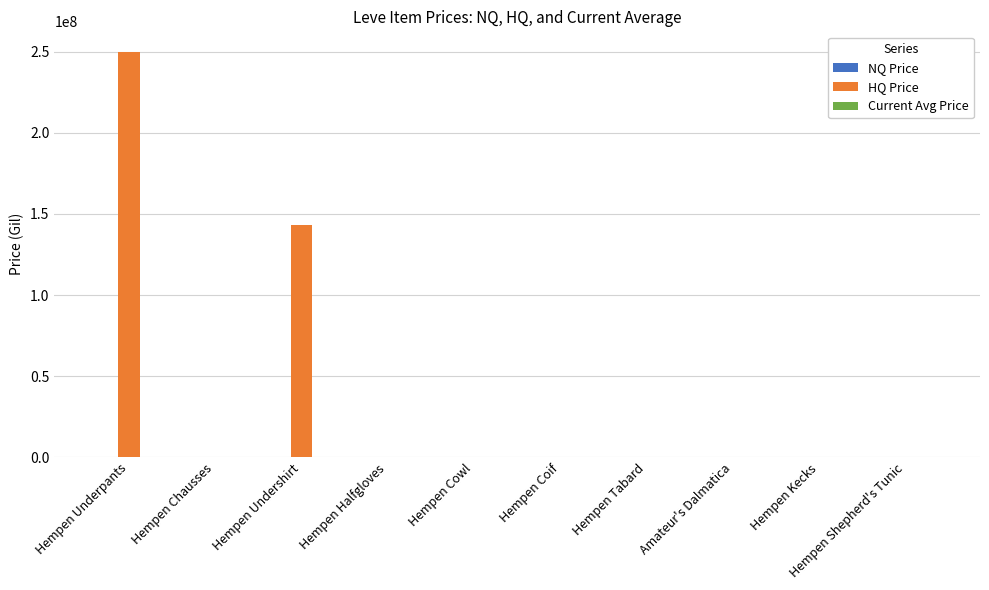

Which series changed the most between Hempen Underpants and Hempen Tabard?

HQ Price